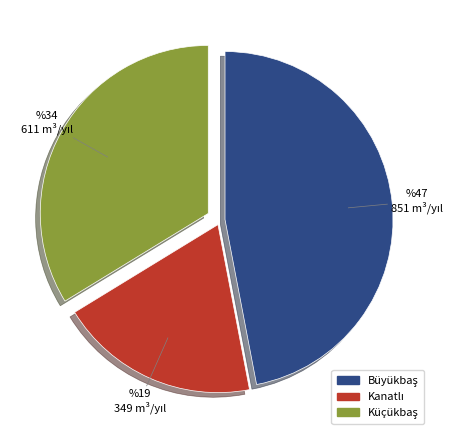

Does any single category account for the majority?

No